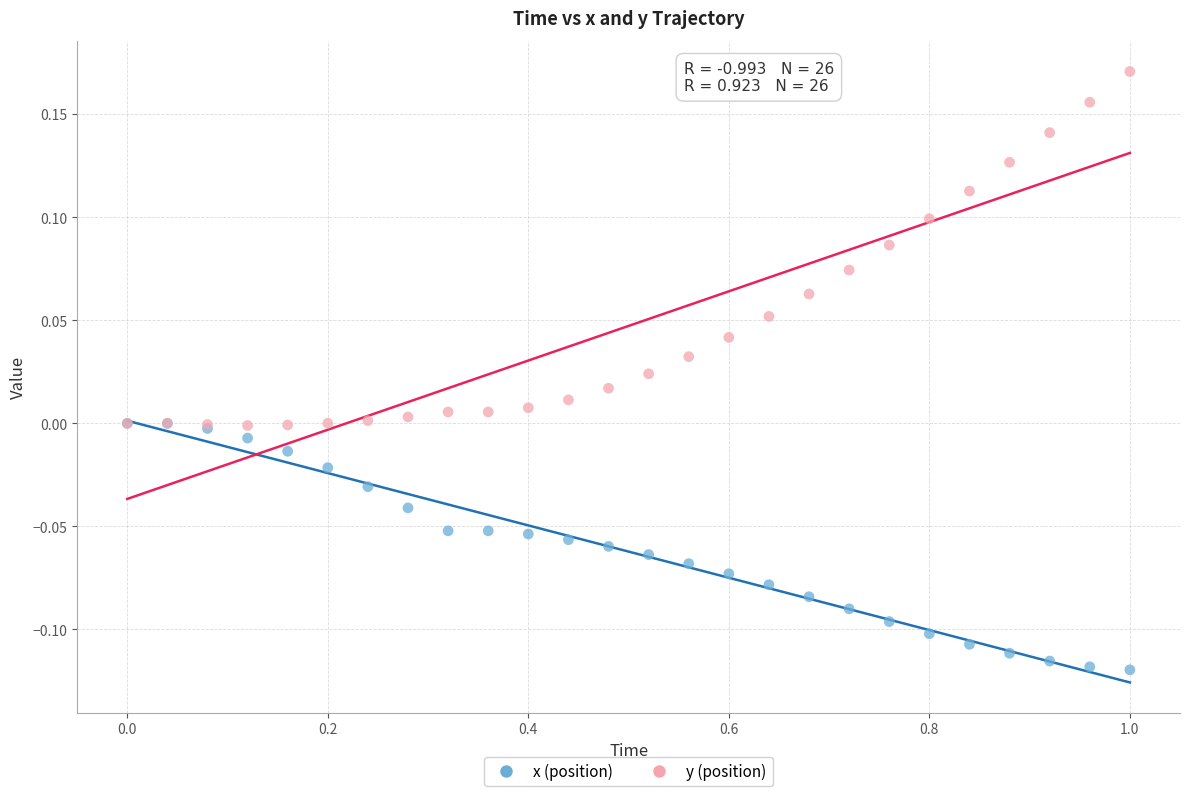

What are all the series names shown in the legend?

x (position), y (position)